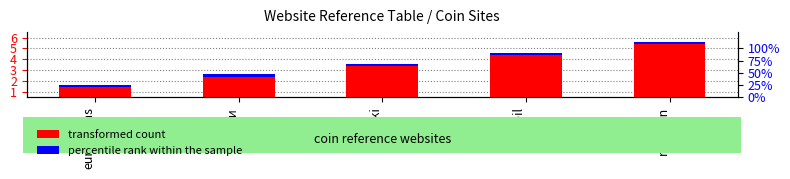

Rank the series by their average value, from lowest to highest.

percentile rank within the sample, transformed count